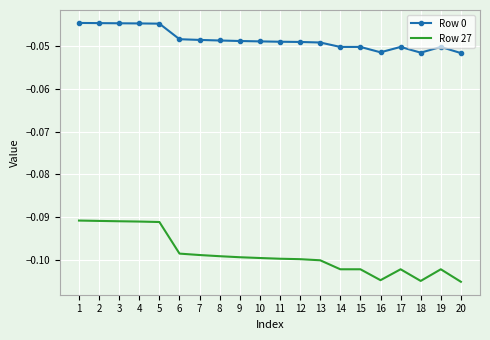

The Row 0 series shows -0.1 at 12. True or false?

False